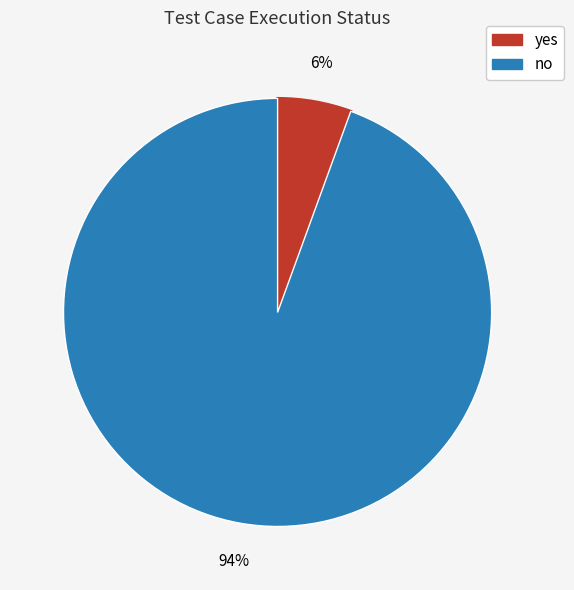

What is the smallest slice in the pie chart?

yes